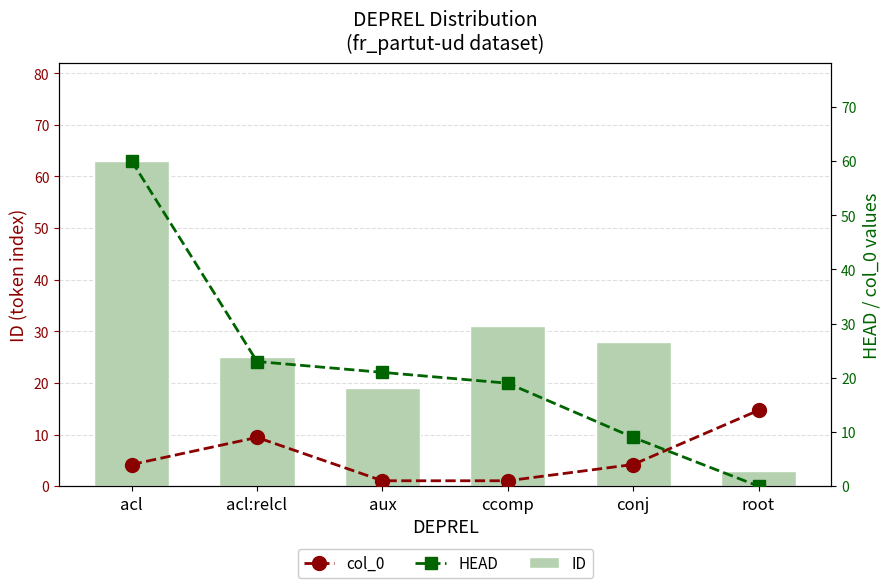

How many data points in col_0 are less than 4?

2